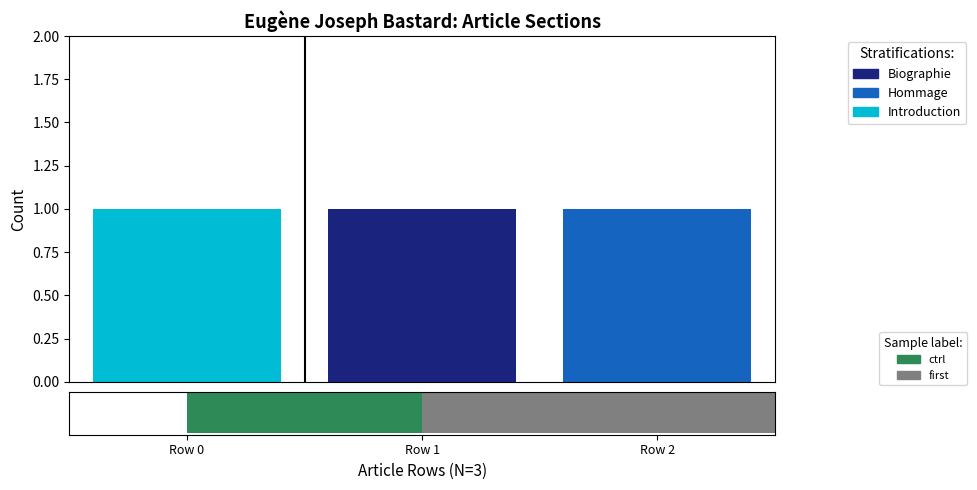

At which category is the sum across all series the highest?

Row 0